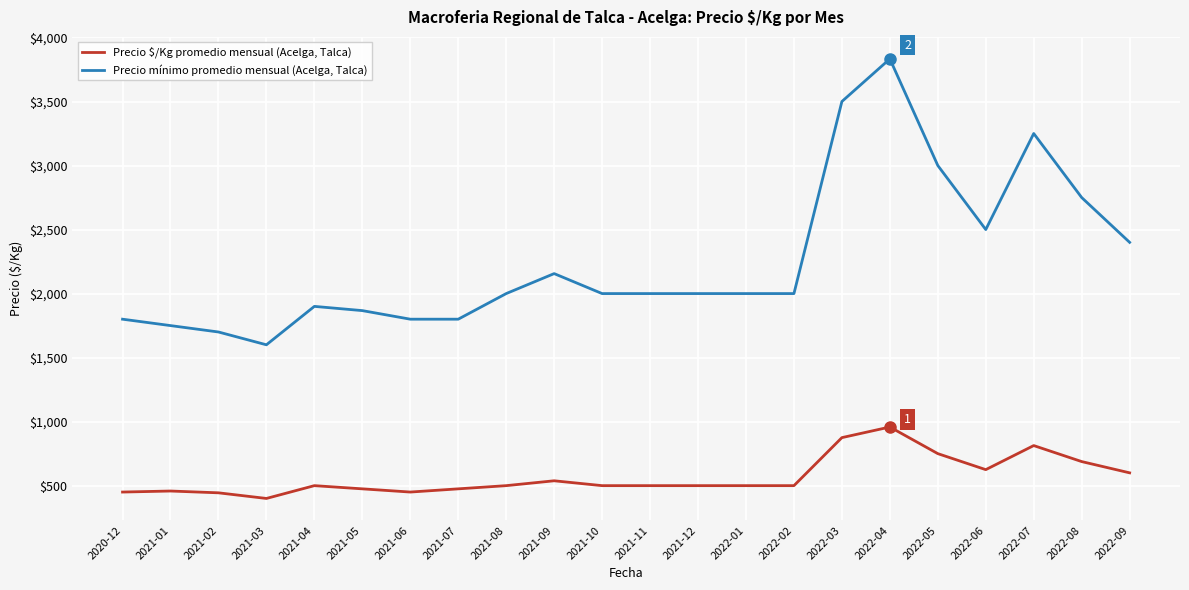

How many values in the Precio $/Kg promedio mensual (Acelga, Talca) series are below 500?

7